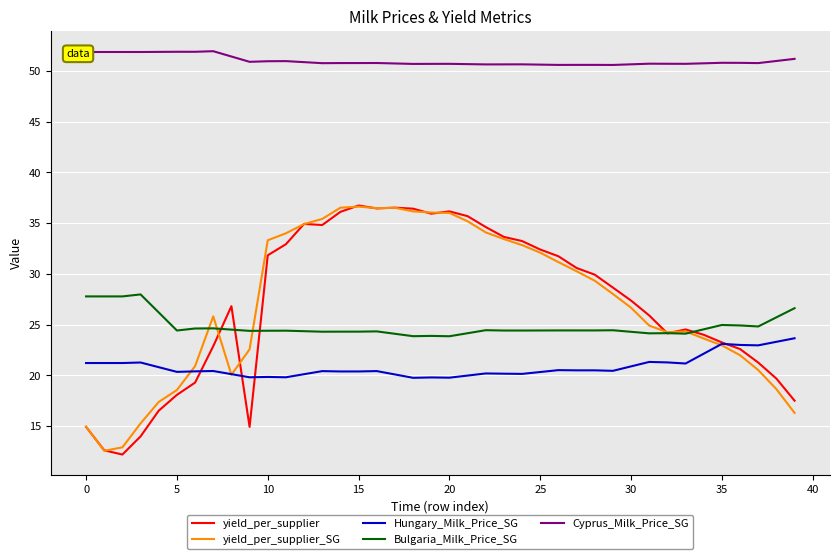

True or false: yield_per_supplier and Cyprus_Milk_Price_SG cross at least once.

False